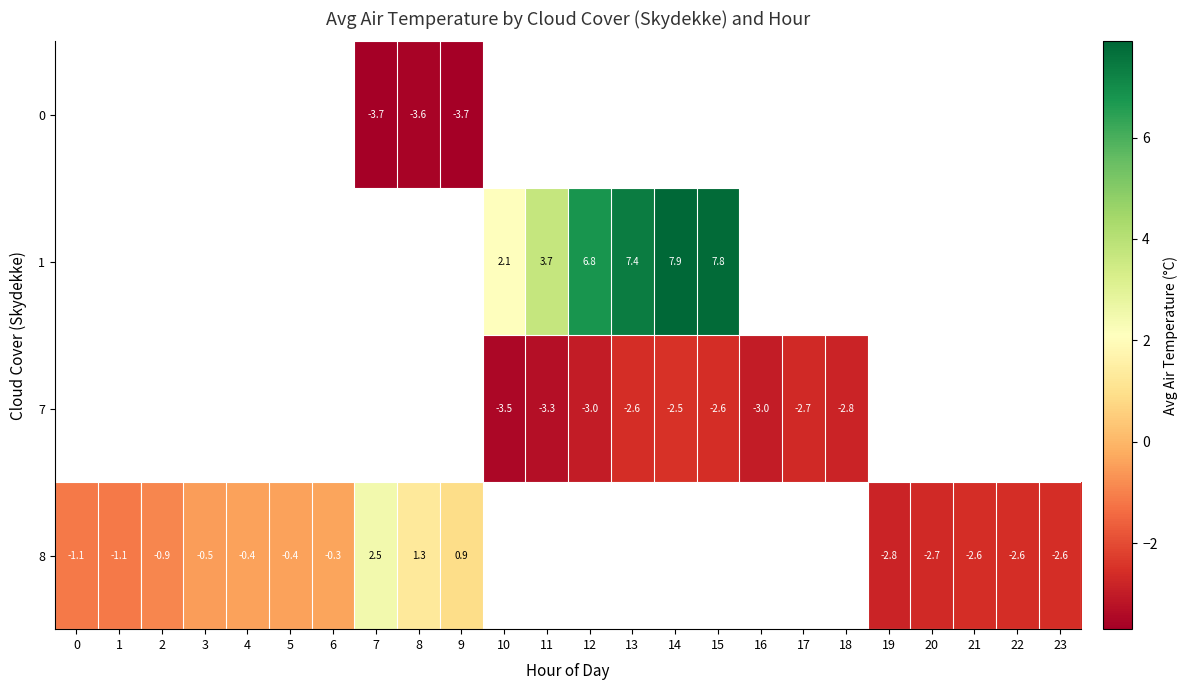

What is the maximum value shown in the chart?

7.9